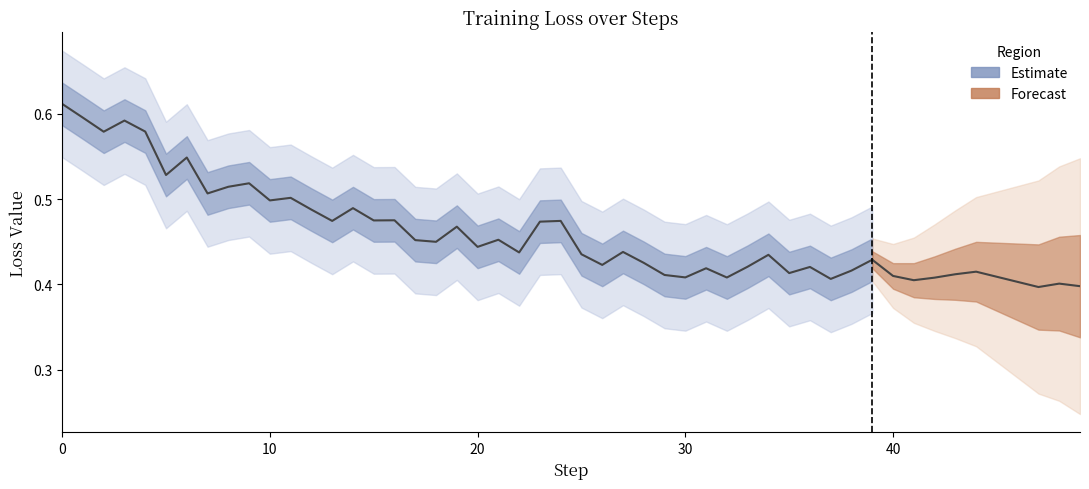

What is the maximum value shown in the chart?

0.6